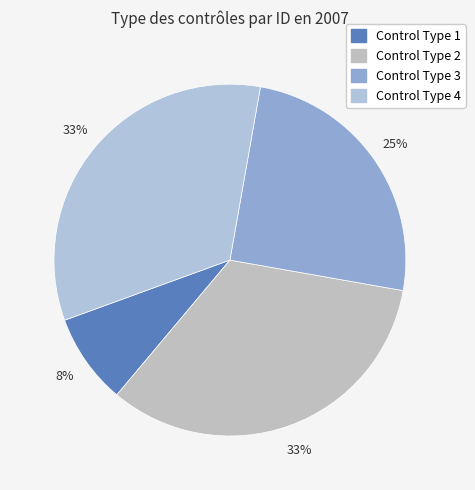

How many slices are in this pie chart?

4